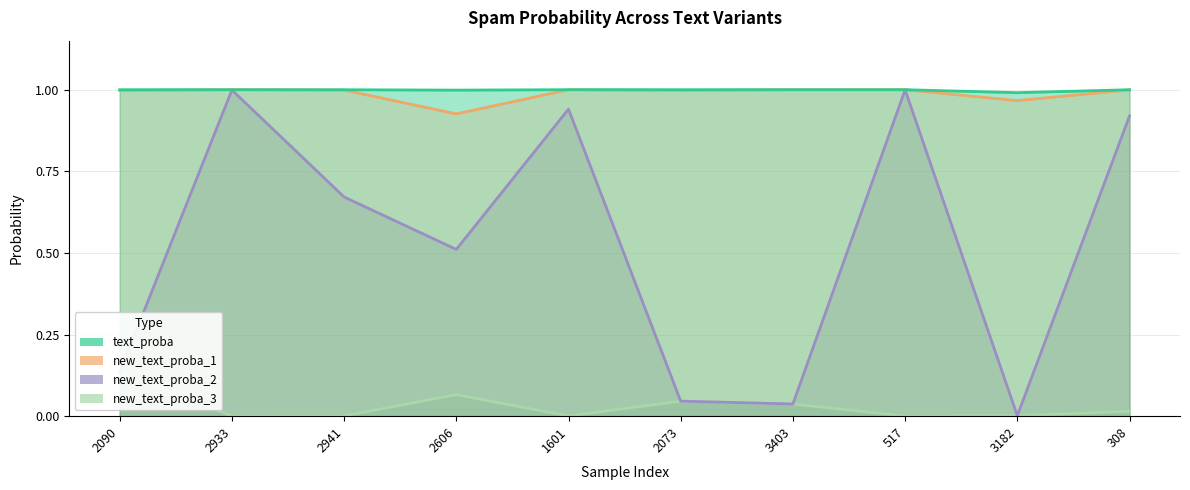

How many times do new_text_proba_2 and new_text_proba_3 cross each other?

5